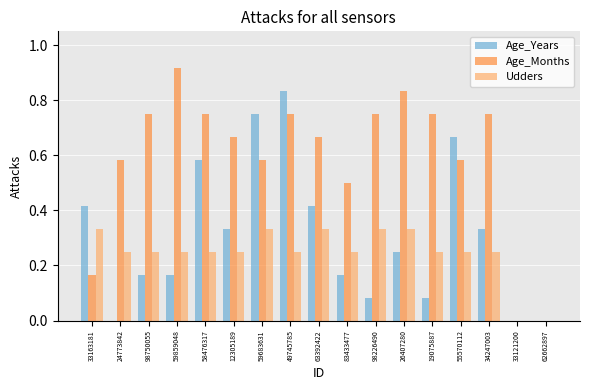

The value of Age_Years at 24773842 is 0.0. True or false?

True